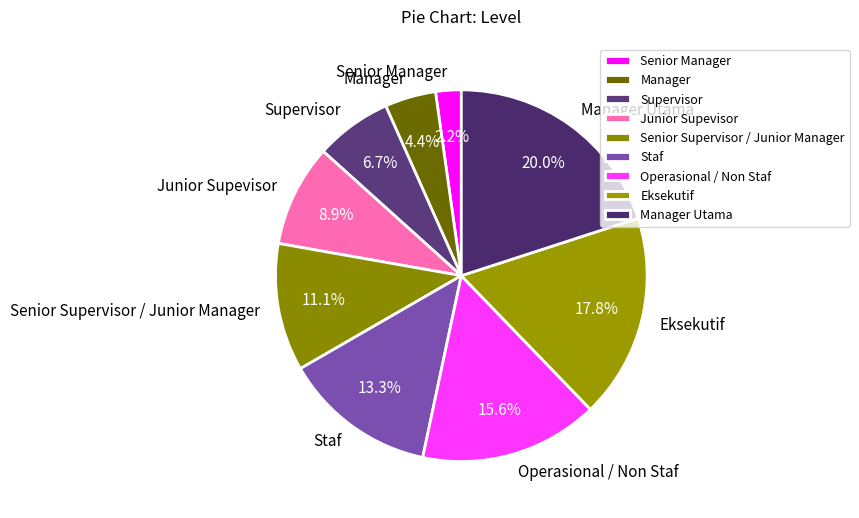

The Supervisor slice represents 1% of the pie. True or false?

False